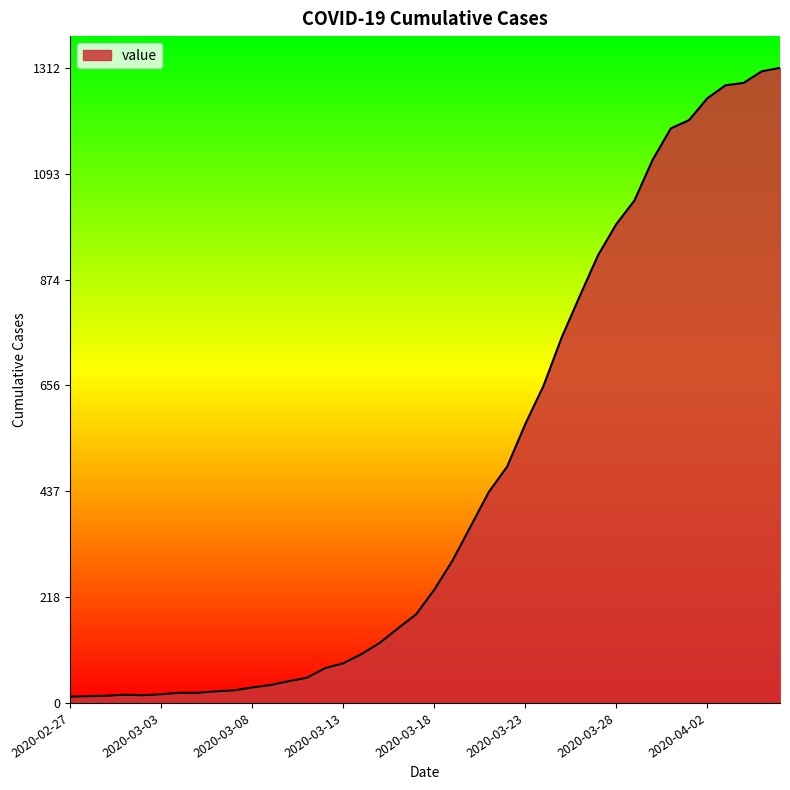

What is the average value?

465